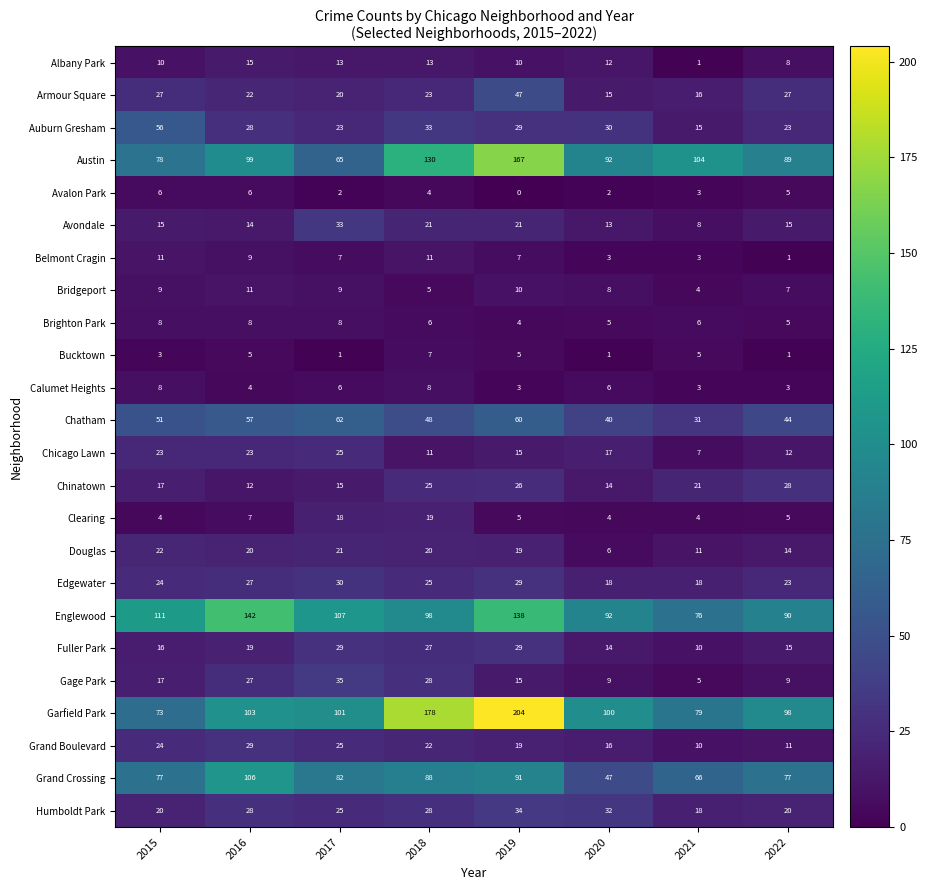

What is the sum of the Grand Crossing values at 2022 and 2020?

124